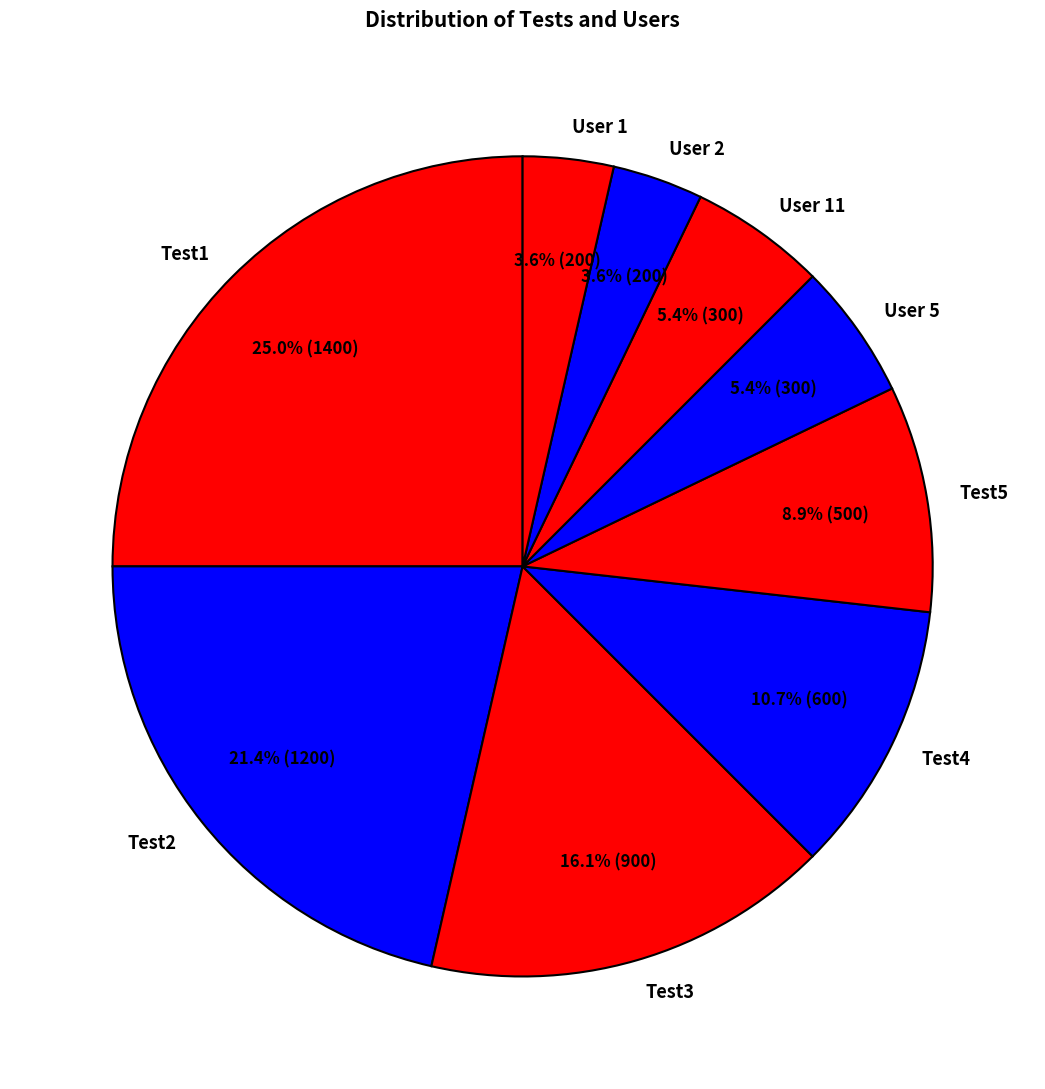

How much of the chart is everything except Test4?

89.3%